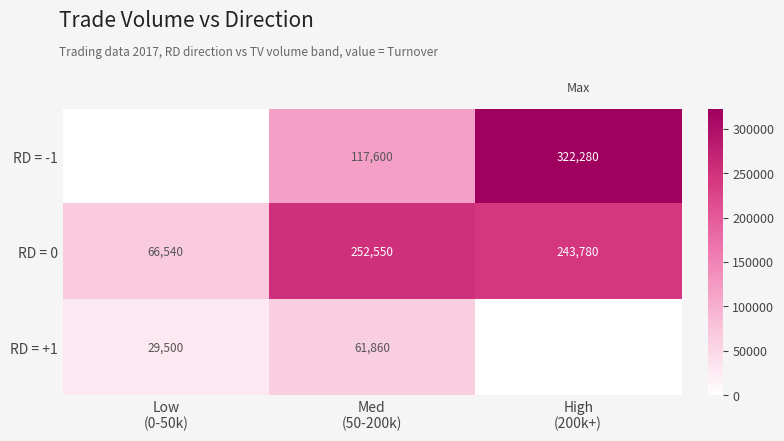

What is the lowest value of the RD = 0 series?

66540